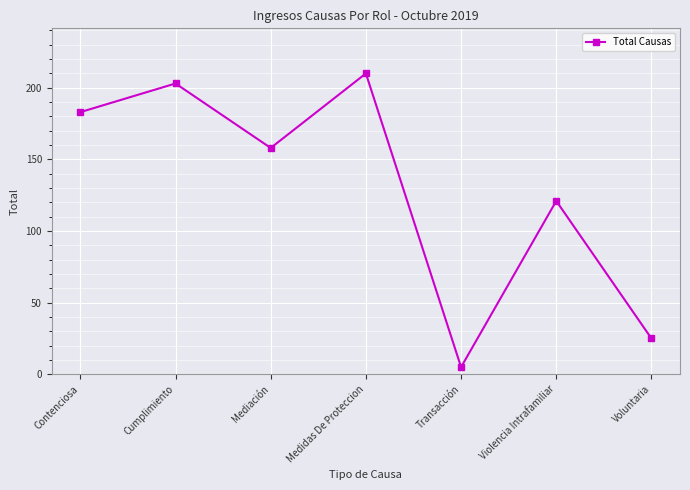

Reading left to right, list all the values displayed in this chart.

Contenciosa=183	Cumplimiento=203	Mediación=158	Medidas De Proteccion=210	Transacción=5	Violencia Intrafamiliar=121	Voluntaria=25